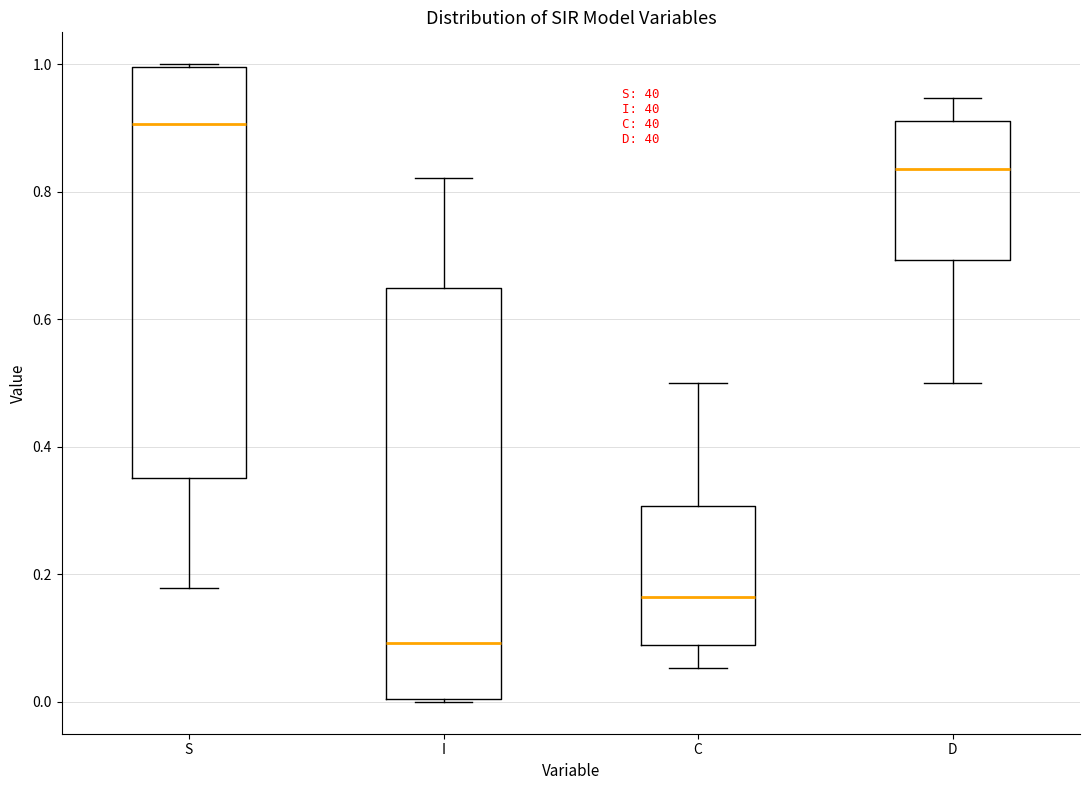

Which box's median line is the lowest?

I